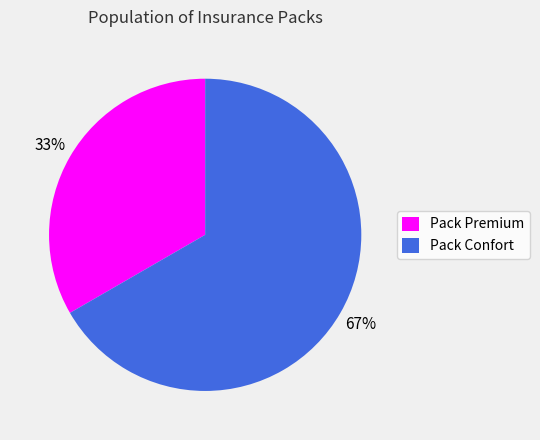

The Pack Confort slice represents 76% of the pie. True or false?

False